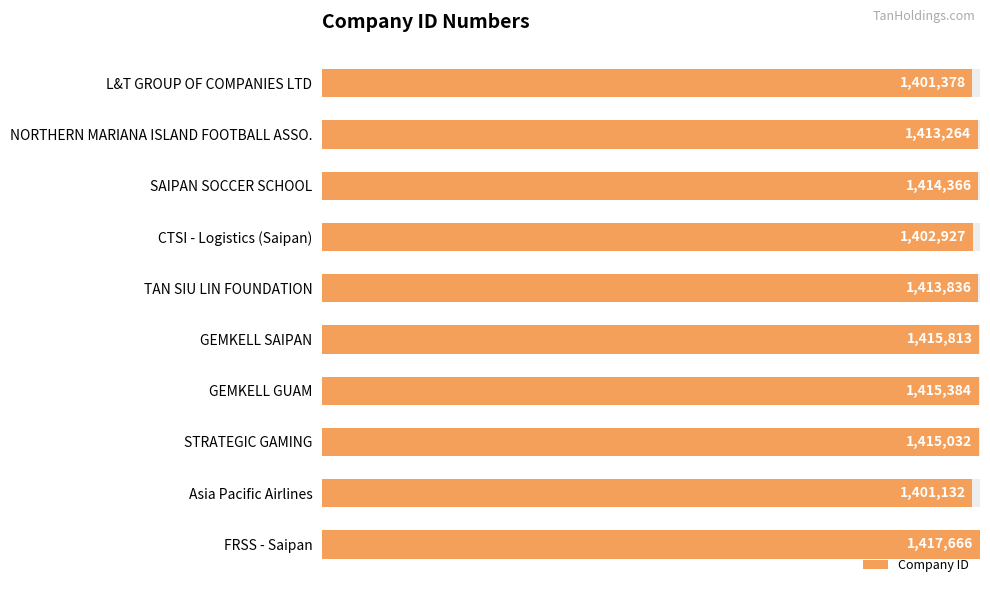

The value at Asia Pacific Airlines is 1.6. True or false?

False